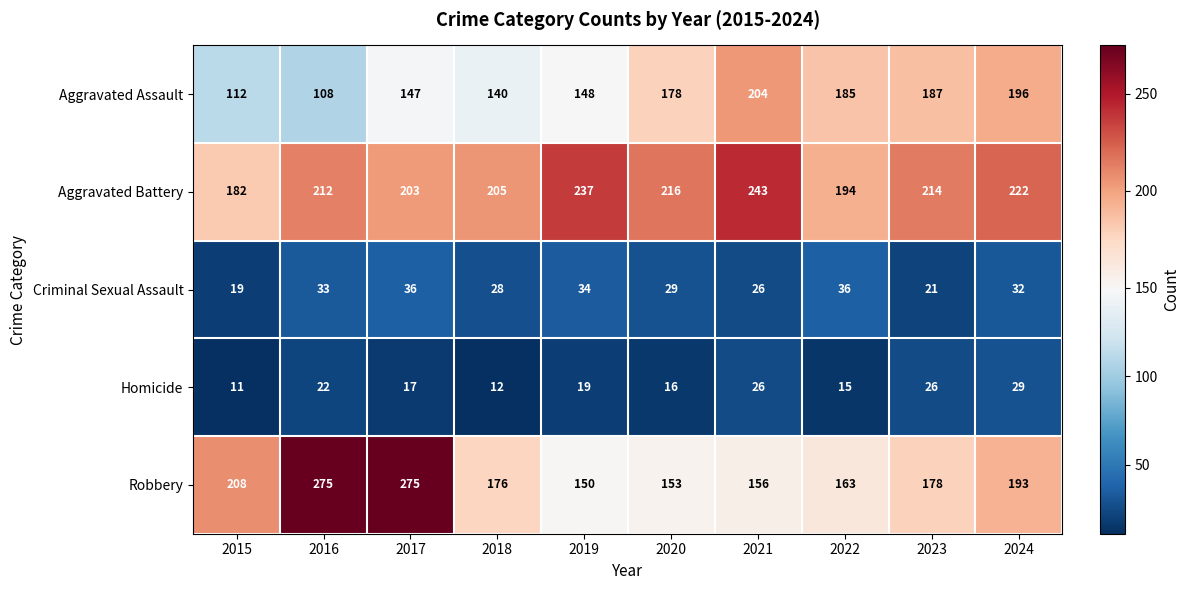

Where is Aggravated Assault nearest to the value 156?

2019